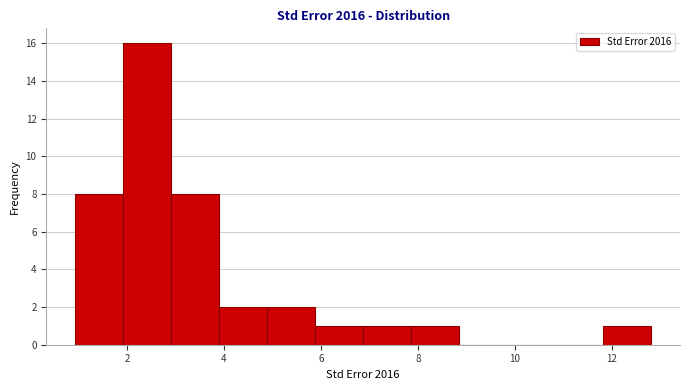

Reading left to right, transcribe this chart: for each bar, give the range it covers on the x-axis and its height. Neither the bar edges nor the heights are printed on the chart, so give them approximately, as read against the axes.

1.0 to 2.0: 8
2.0 to 3.0: 16
3.0 to 4.0: 8
4.0 to 4.8: 2
4.8 to 5.8: 2
5.8 to 6.8: 1
6.8 to 7.8: 1
7.8 to 8.8: 1
8.8 to 9.8: 0
9.8 to 10.8: 0
10.8 to 11.8: 0
11.8 to 12.8: 1